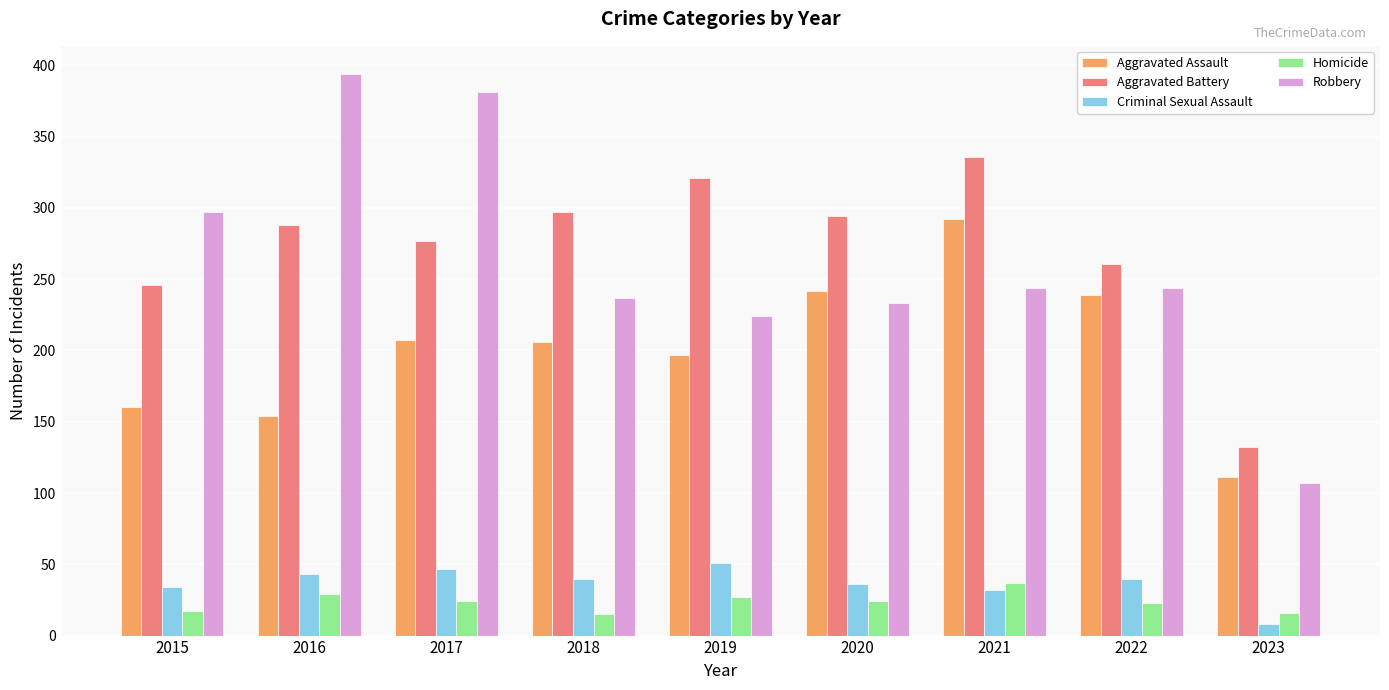

How many bars are there in each group?

5